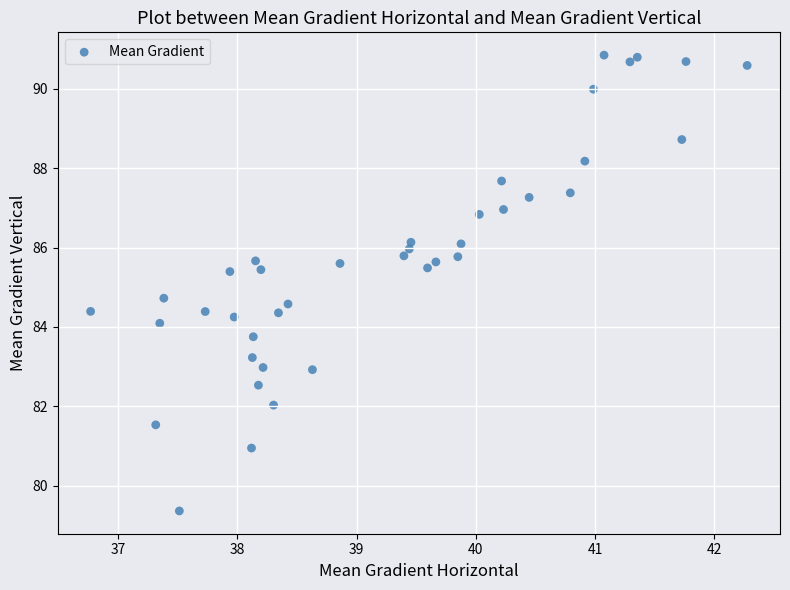

What is the range of X values (max minus min)?

5.5